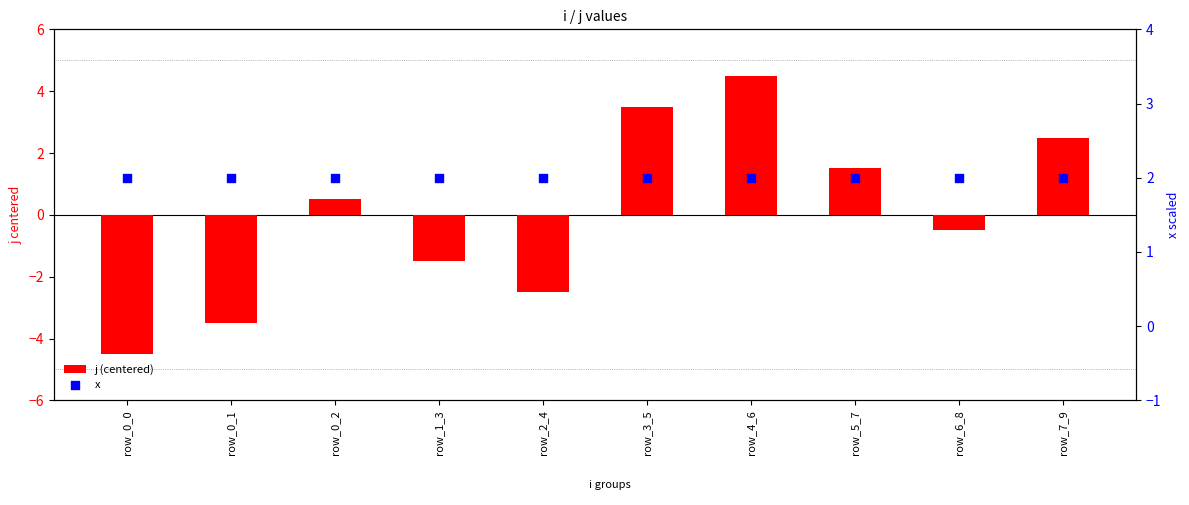

Is the value of j (centered) at row_0_0 greater than the value of x at row_0_2?

No